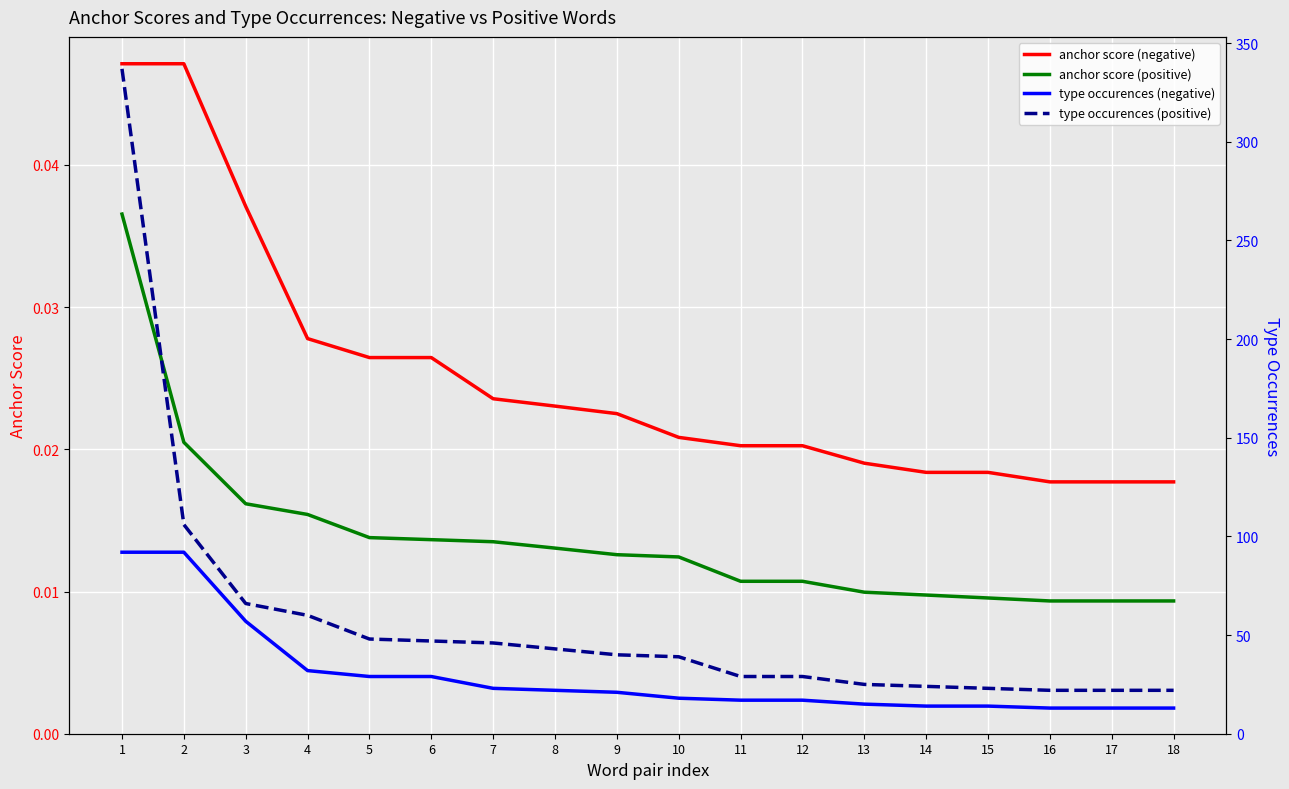

The value of anchor score (negative) at 8 is 0.0. True or false?

True